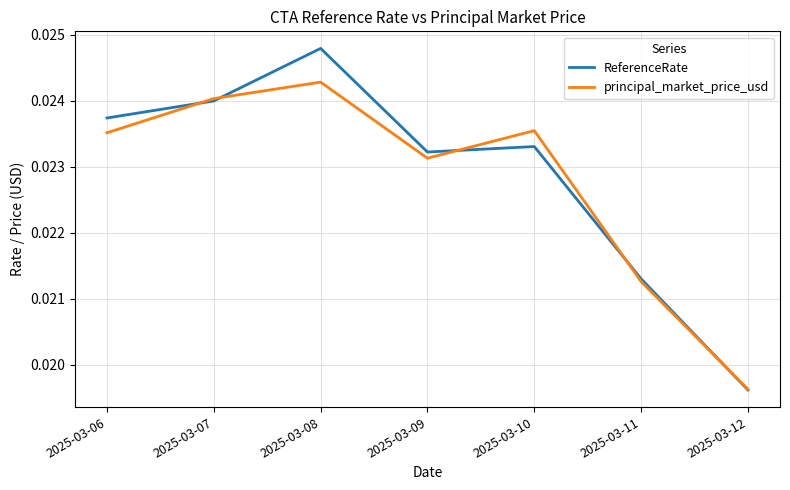

Which series has the widest spread of values?

ReferenceRate